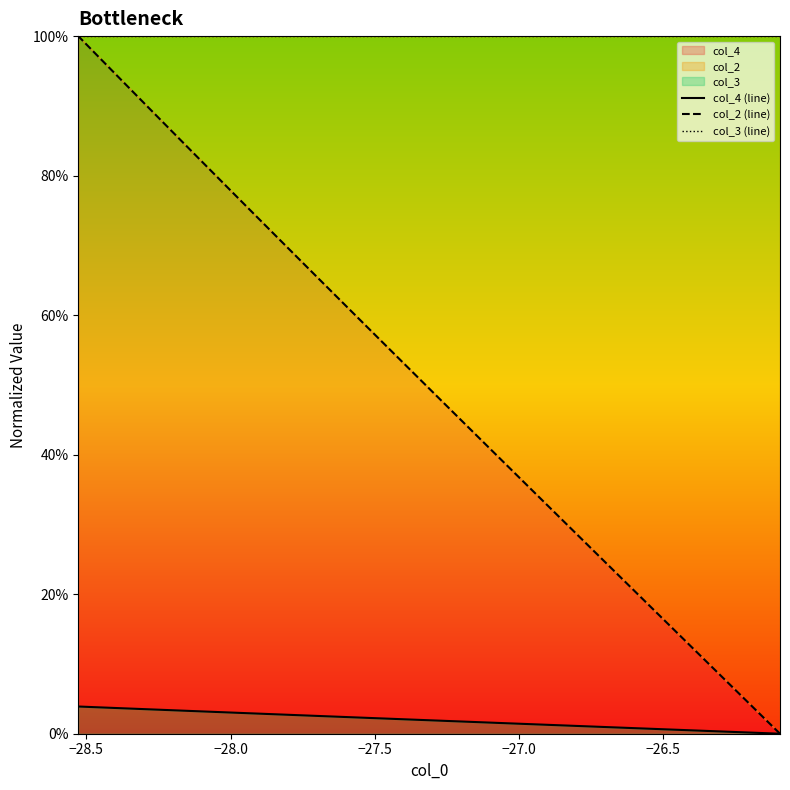

Which series has the largest total across all categories?

col_3 (line)